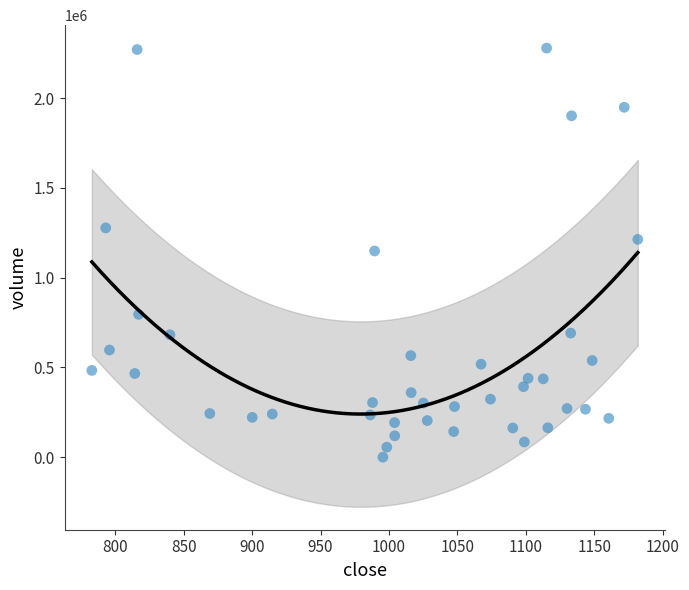

What is the range of Y values (max minus min)?

2277409